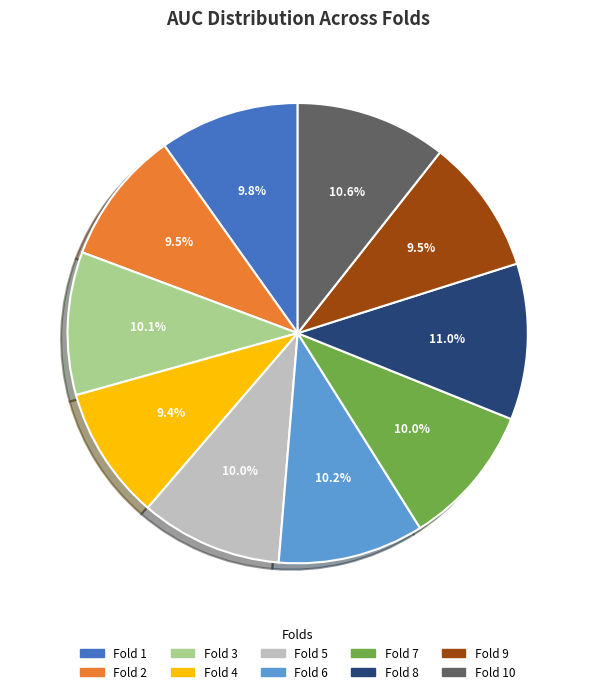

Is there a majority slice in this chart?

No